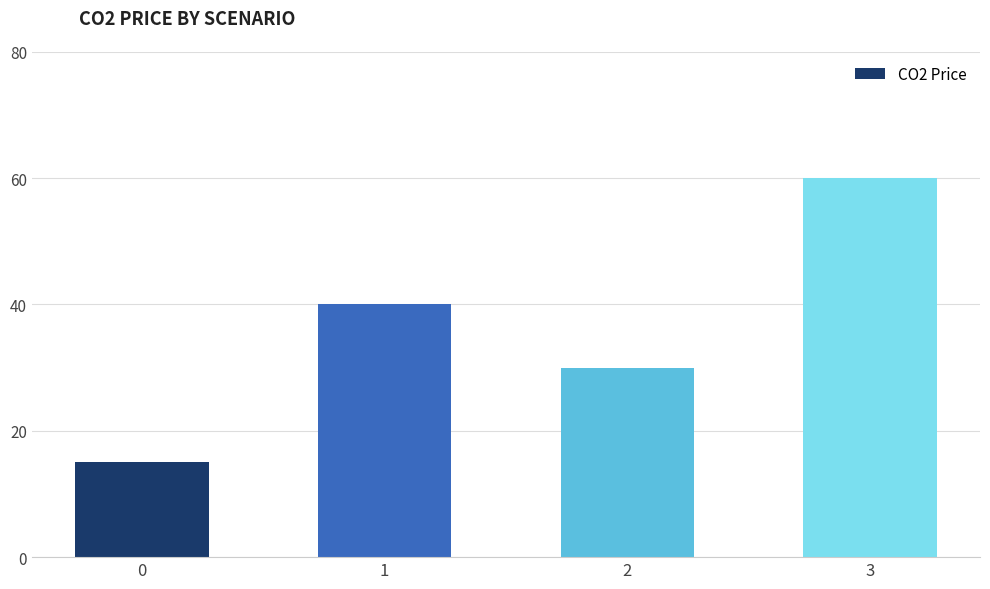

Which has a higher value, 3 or 0?

3